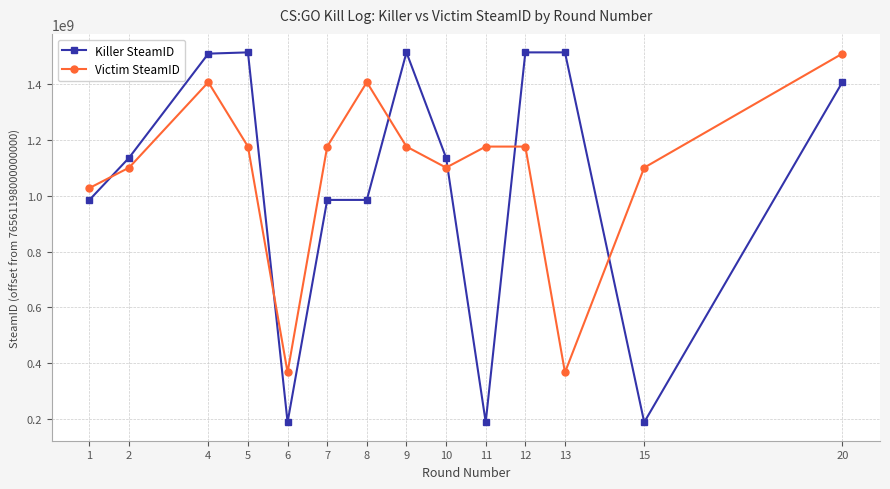

How many lines are shown in the chart?

2